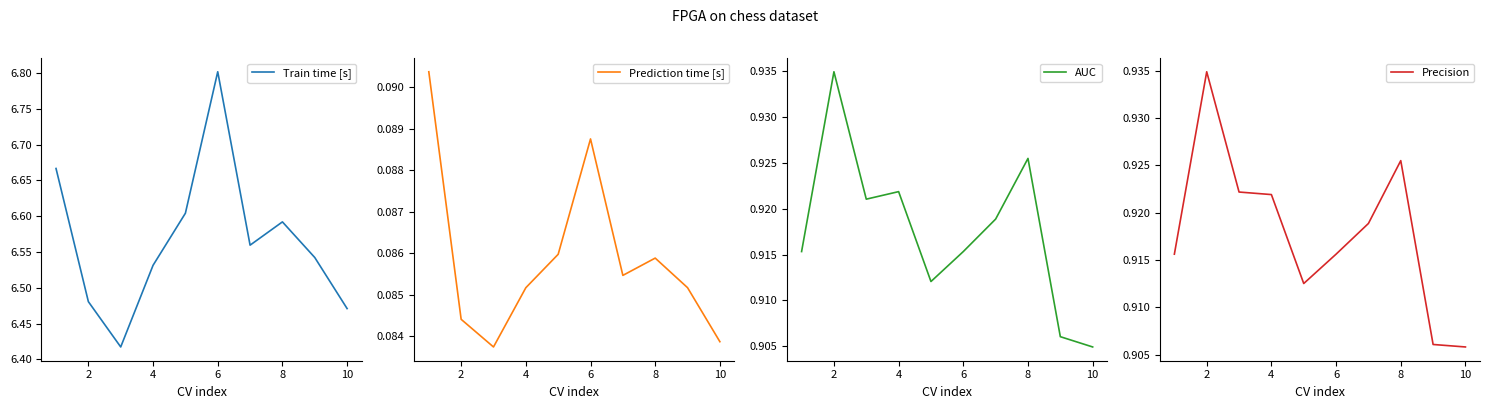

The value of Precision at 10 is 1.3. True or false?

False